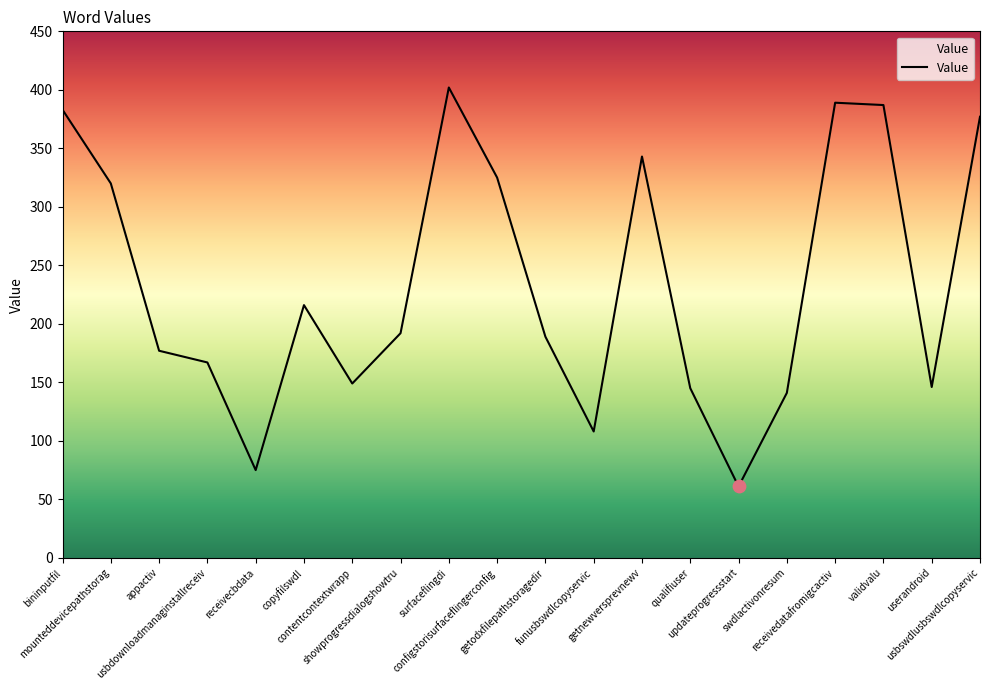

What is the change in value from showprogressdialogshowtru to updateprogressstart?

-131